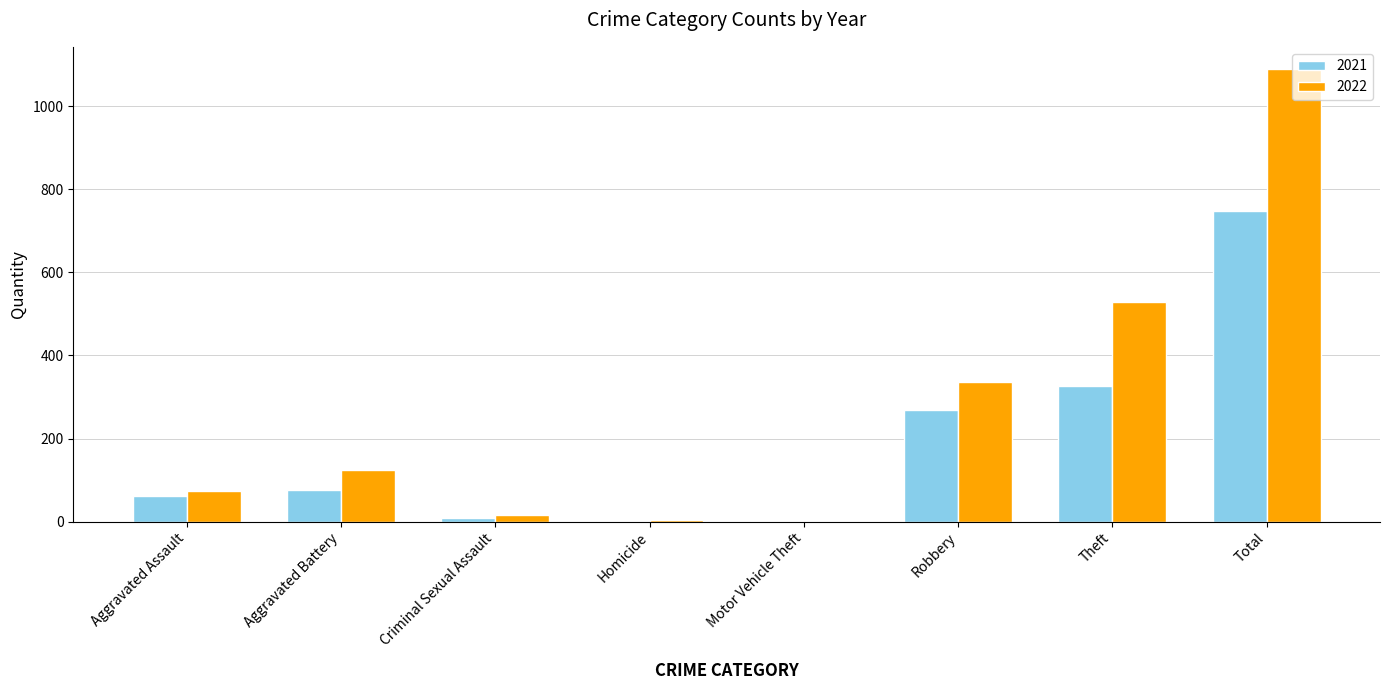

At which label is 2021 closest to 374?

Theft